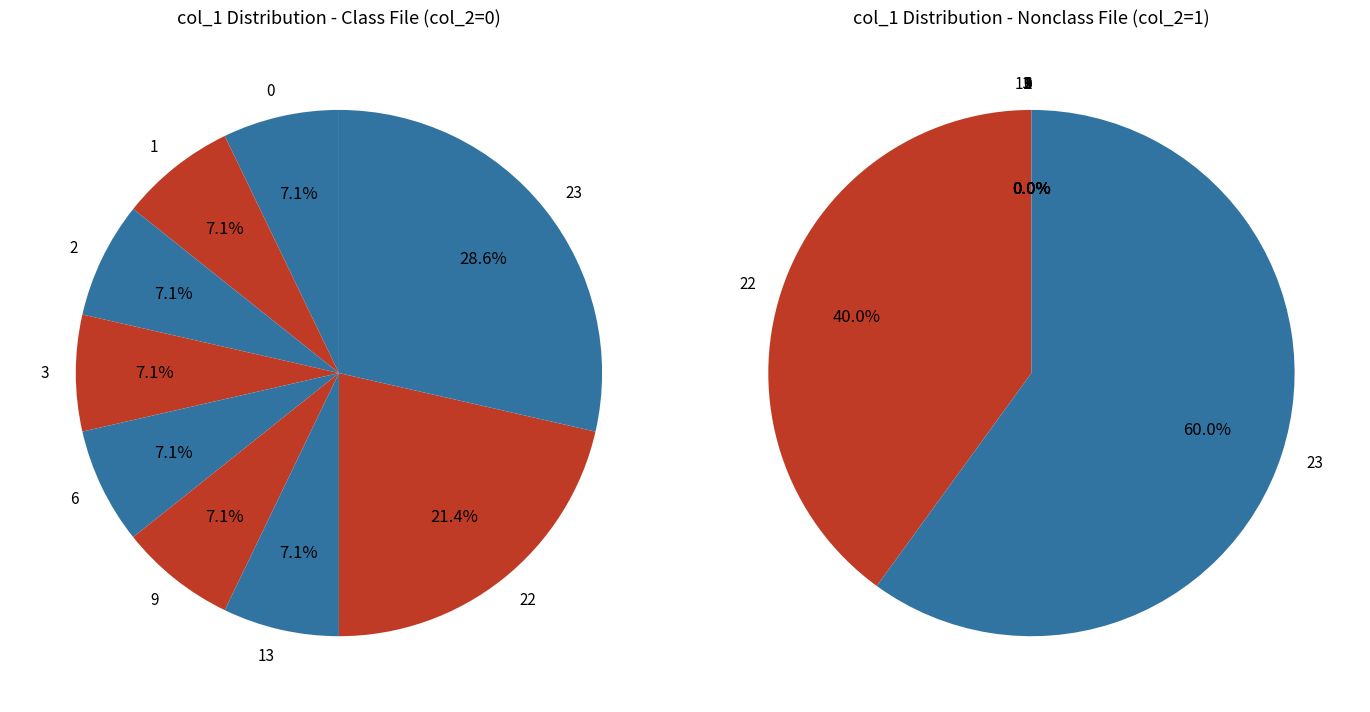

Does 1 account for over 50% of the chart?

No